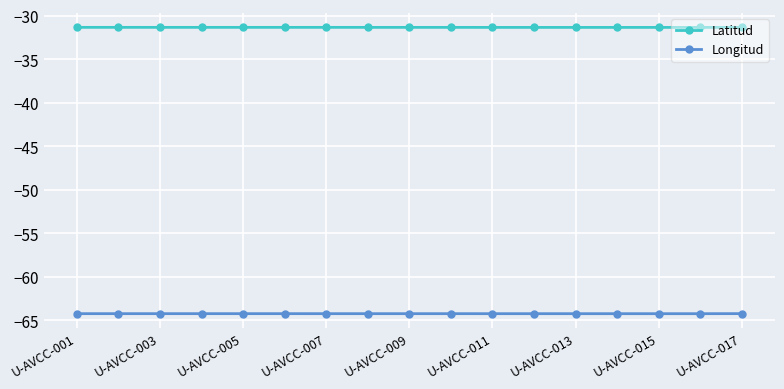

How many lines are shown in the chart?

2